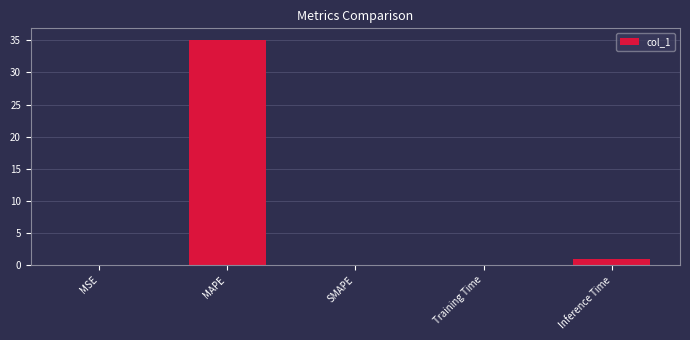

What value does the data have at Inference Time?

1.0